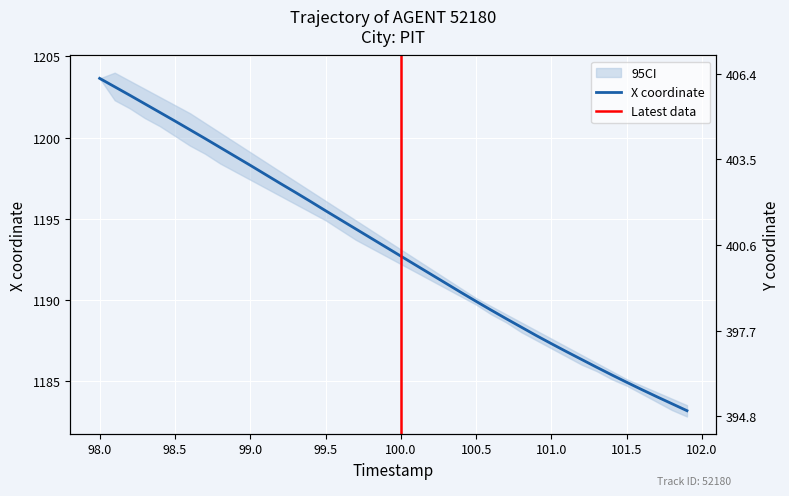

What is the average value of the X series?

1193.1